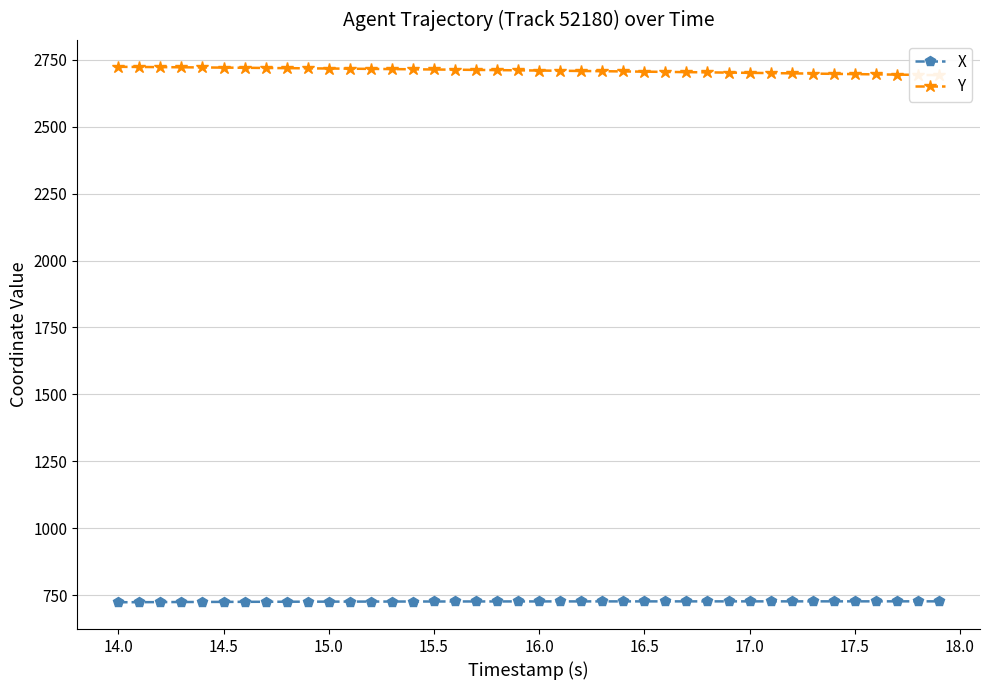

What is the minimum value for X?

723.1